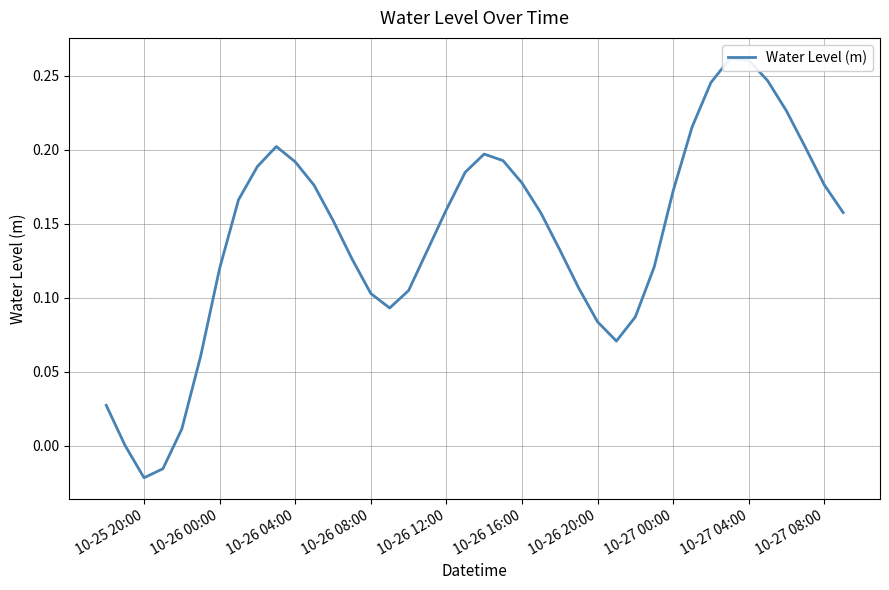

What is the difference between the second highest and minimum values?

0.3